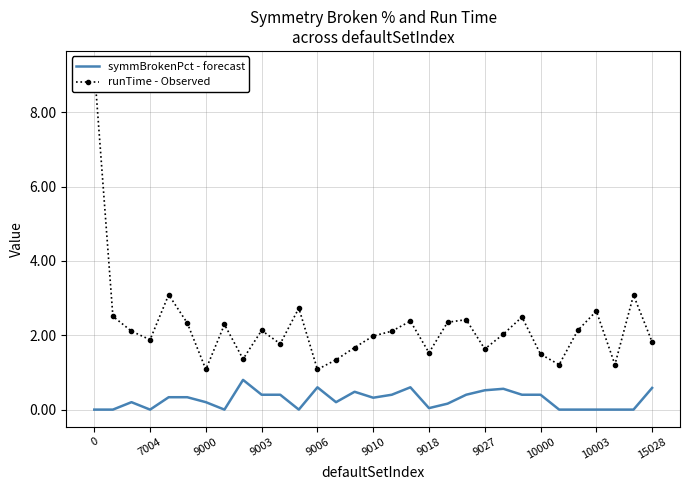

True or false: symmBrokenPct - forecast has a value of 0.4 at 10000.

True